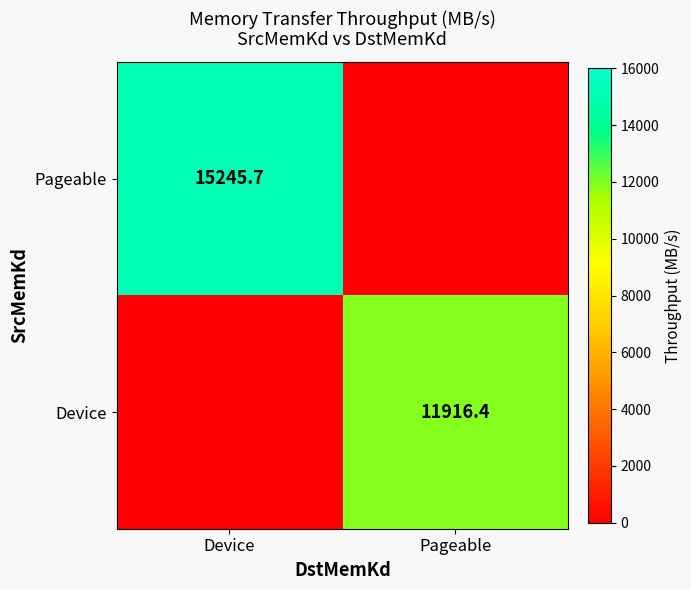

The value of Pageable at Device is 23467.6. True or false?

False